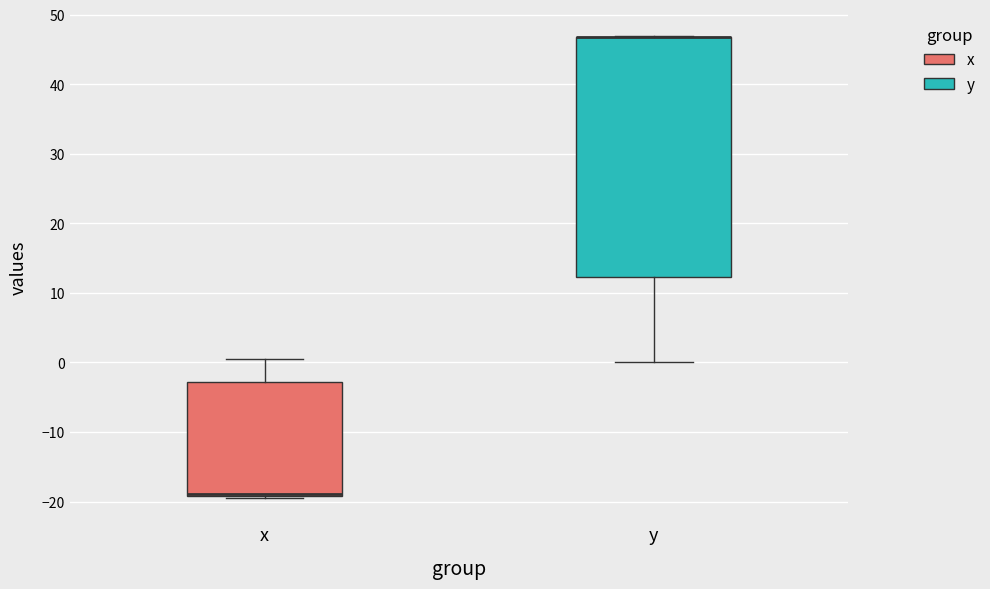

Reading left to right, transcribe this box plot: for each box, give where its median line is, the range the box spans, and where its two whiskers end, as read against the y-axis. The values are not printed on the chart, so give them approximately, as read against the axis.

x: median -19 (just above the box's lower edge), box -19 to -3, whiskers -19 (just below the box's lower edge) to 1
y: median 47 (drawn on the box's upper edge), box 12 to 47, whiskers 0 to 47